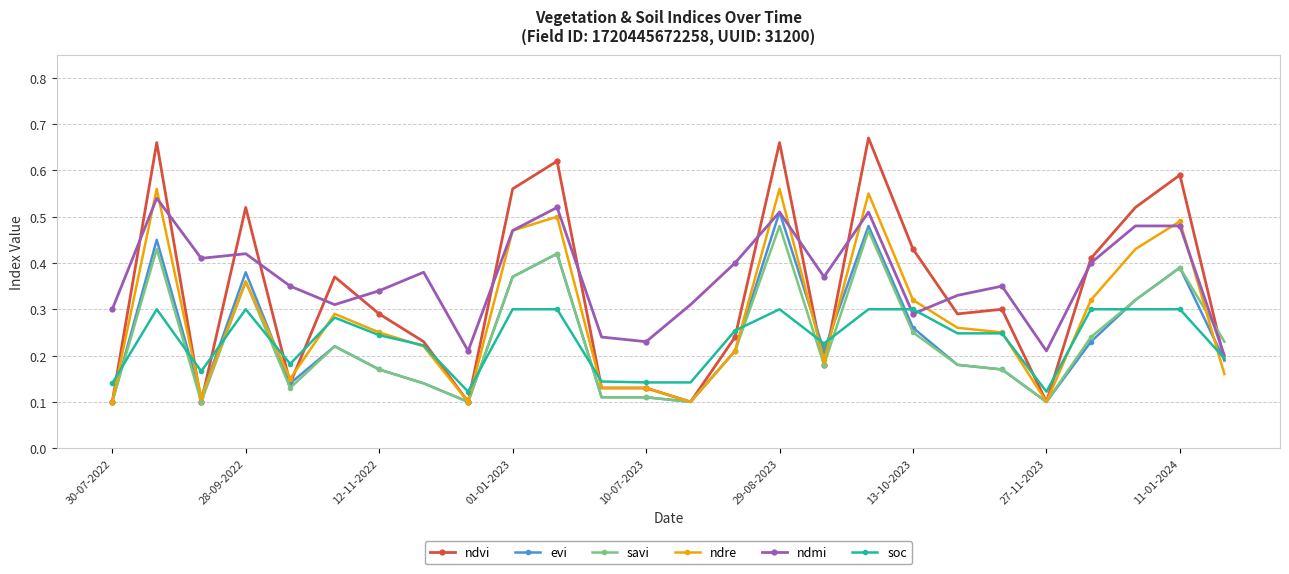

How many soc values are between 0 and 1?

26